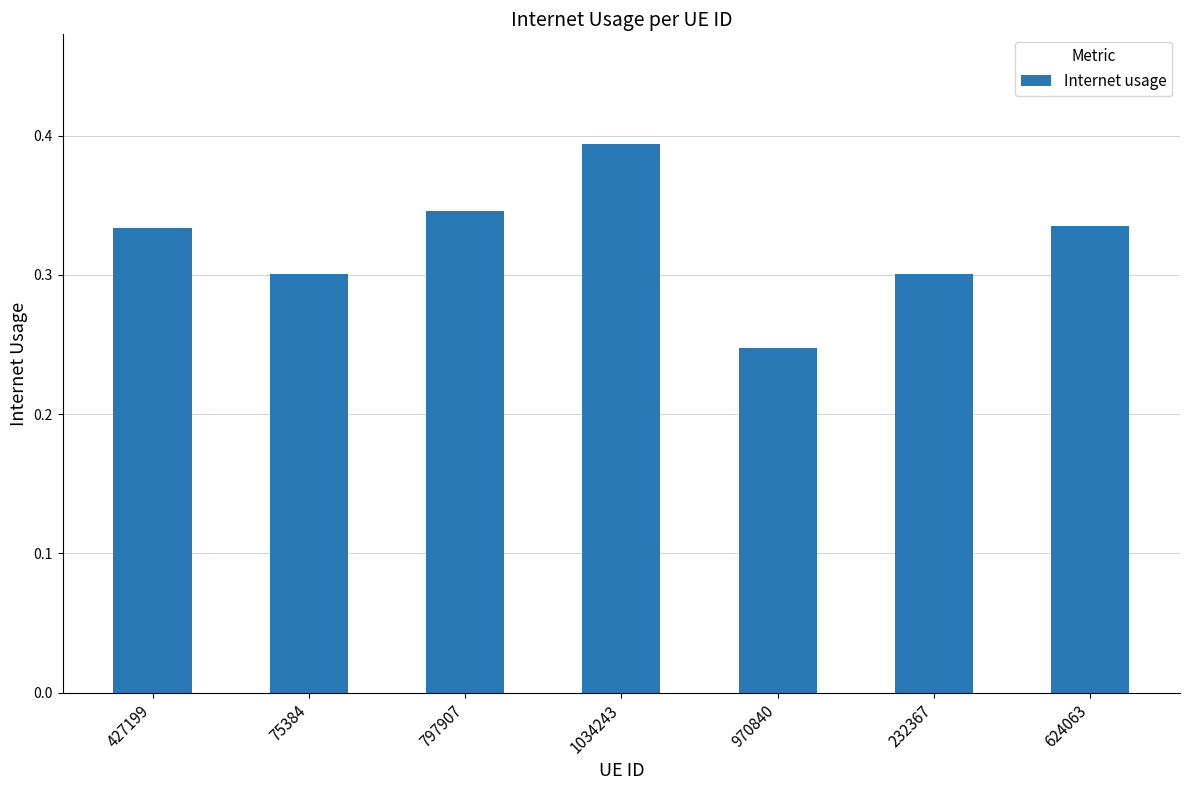

True or false: the data shows 0.5 at 427199.

False